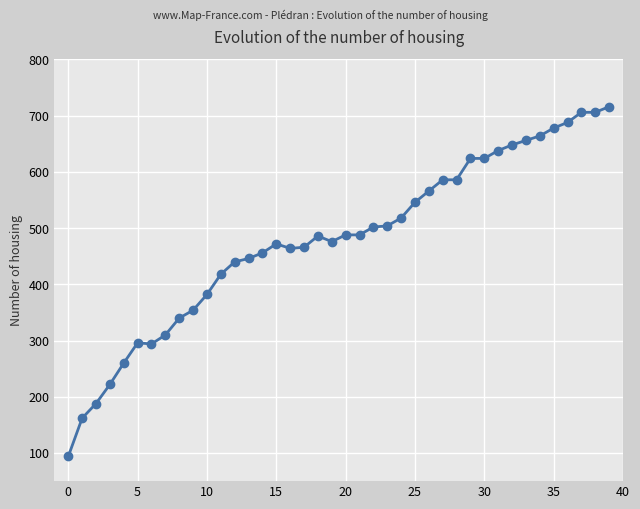

What is the sum of all values?

19158